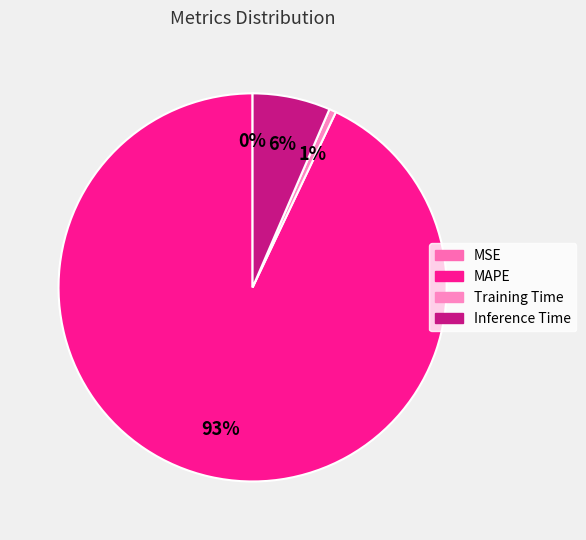

To the nearest percent, what is the difference between the largest and smallest slice percentages?

93%